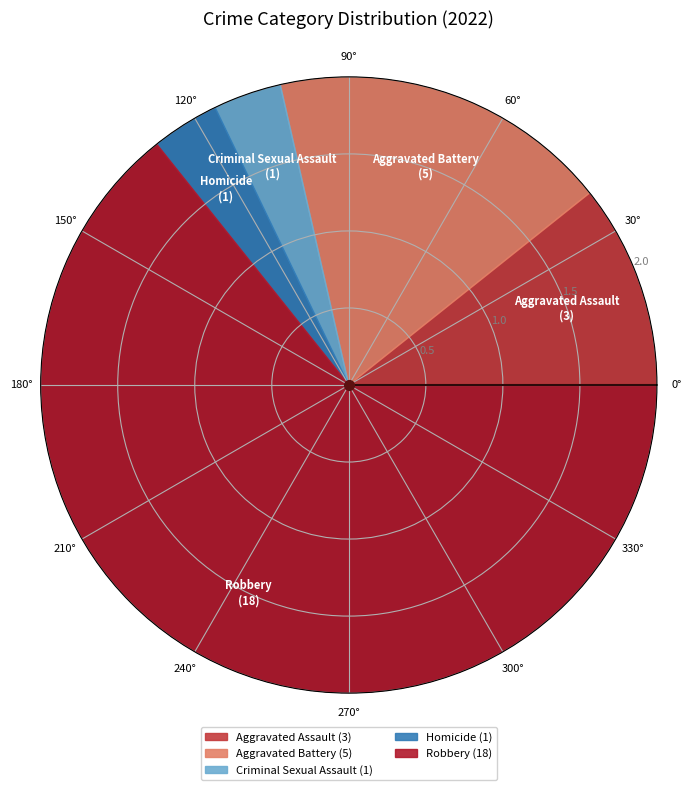

How many segments does this pie chart have?

5